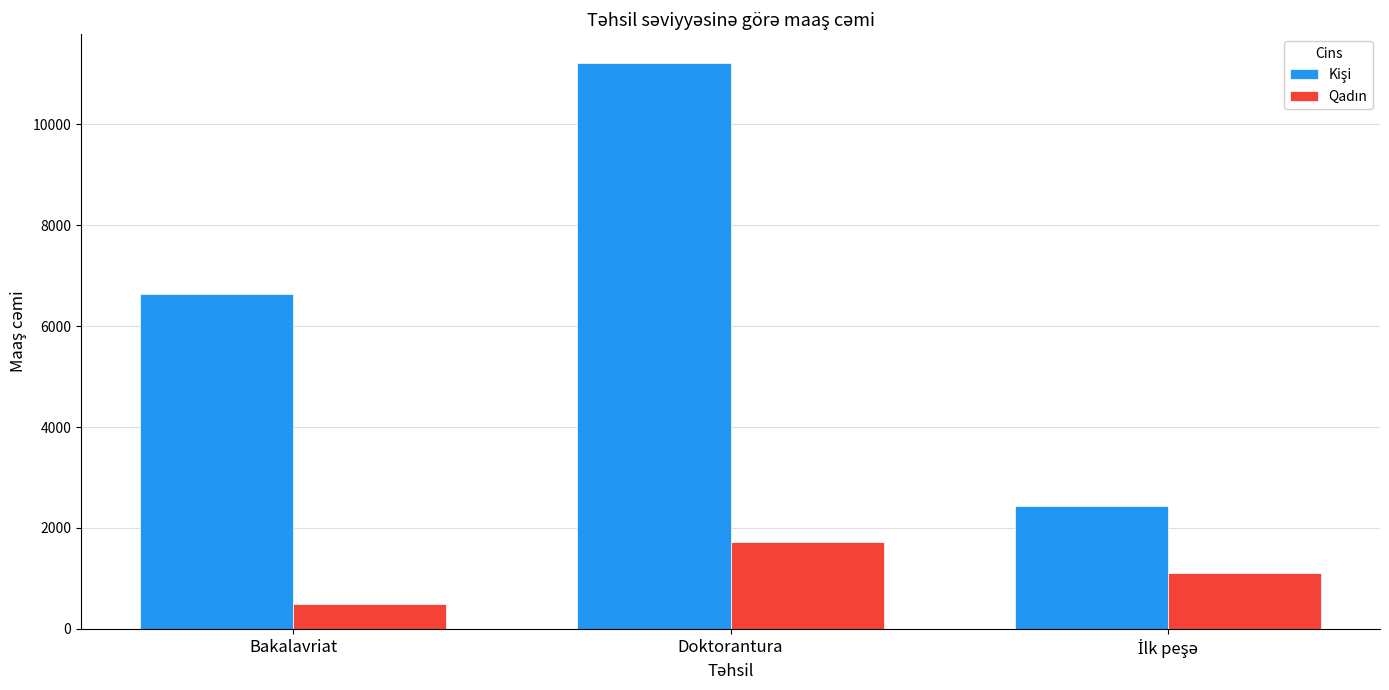

Does the chart contain stacked bars?

No